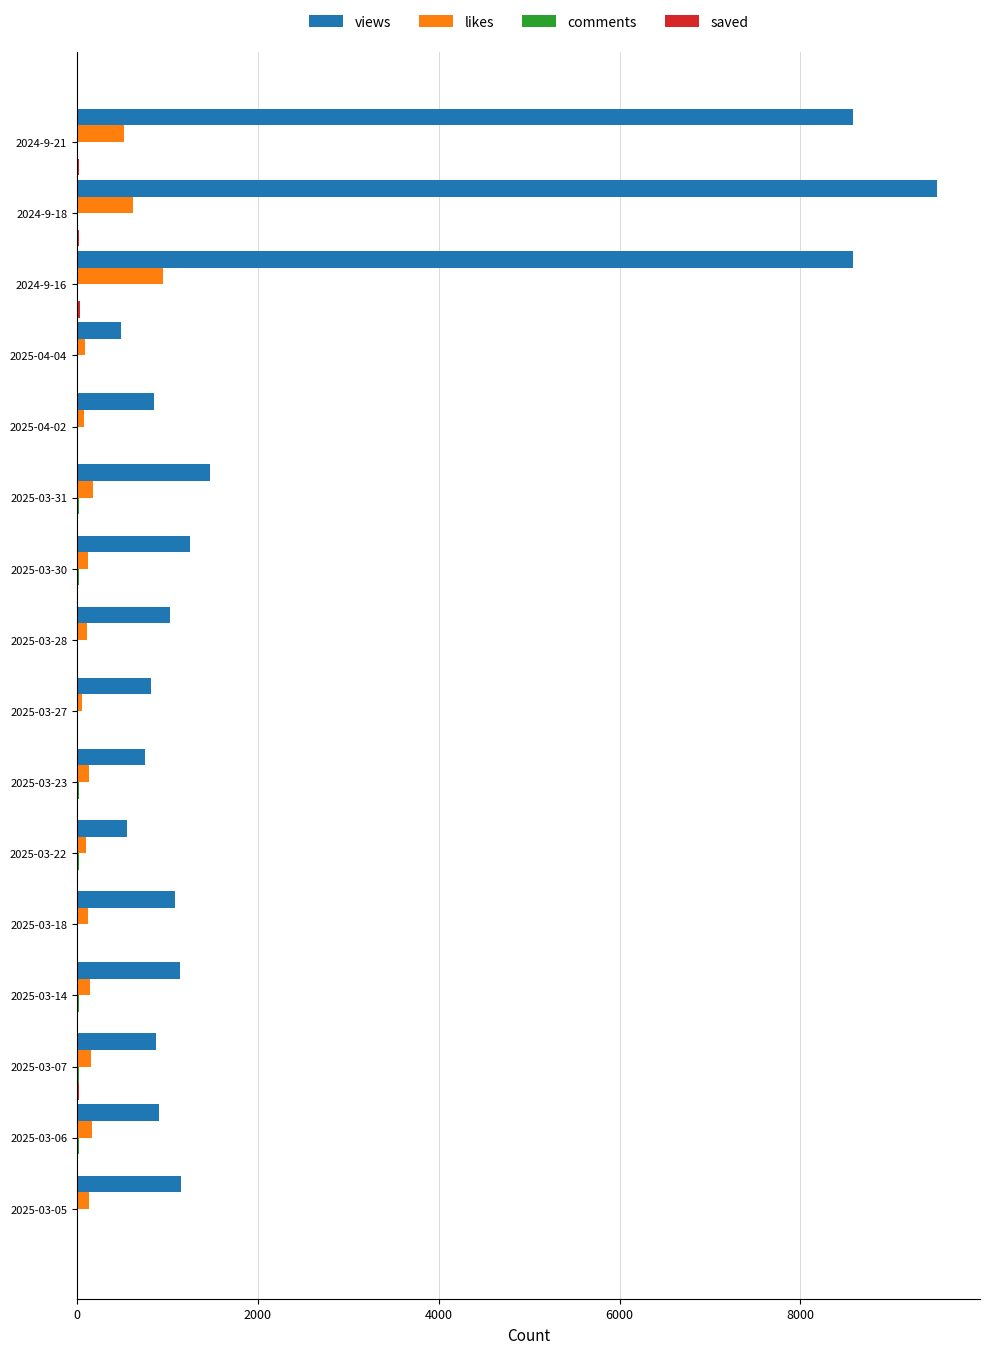

What is the maximum value shown in the chart?

9511